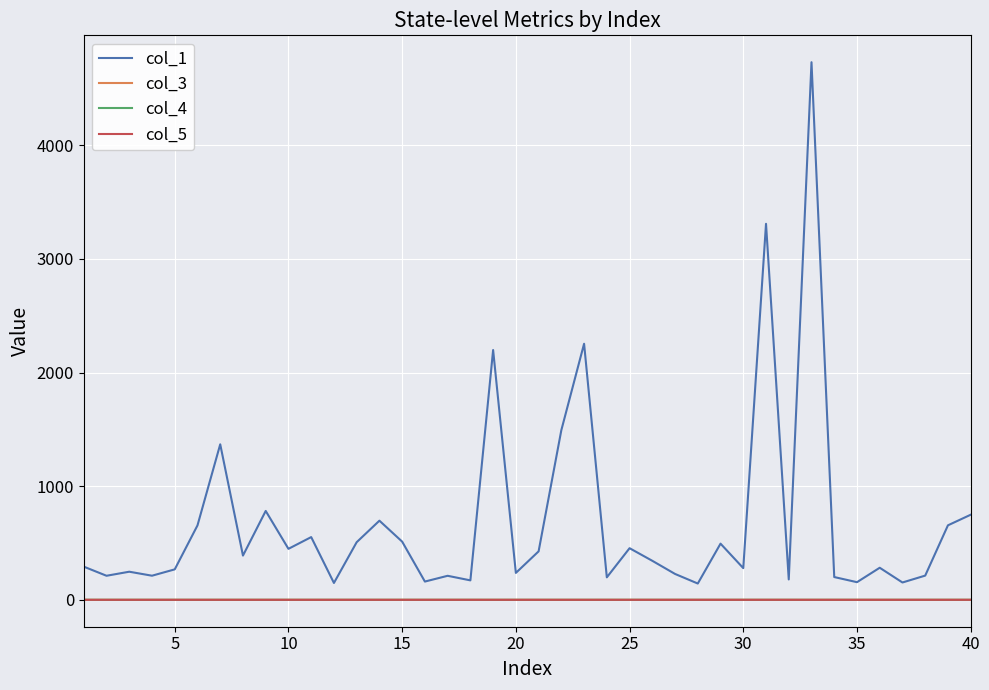

True or false: col_5 and col_1 cross at least once.

False